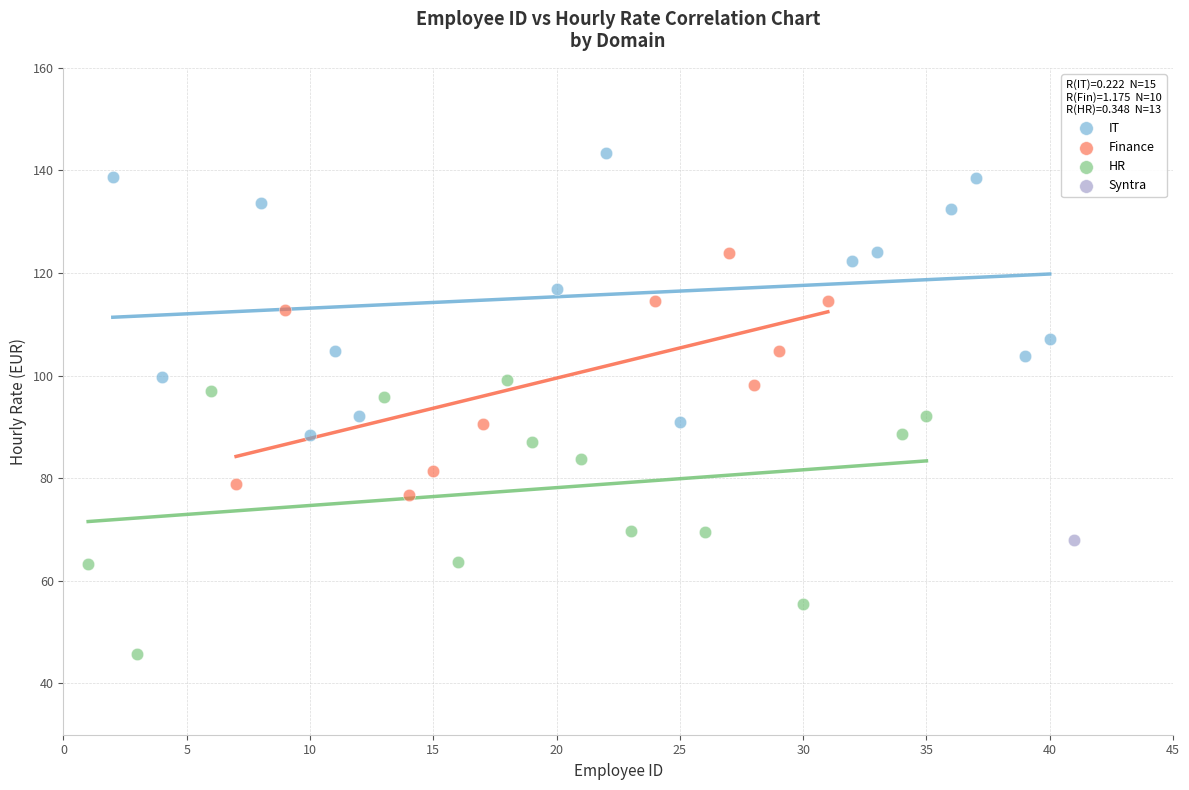

What are all the series names shown in the legend?

IT, Finance, HR, Syntra